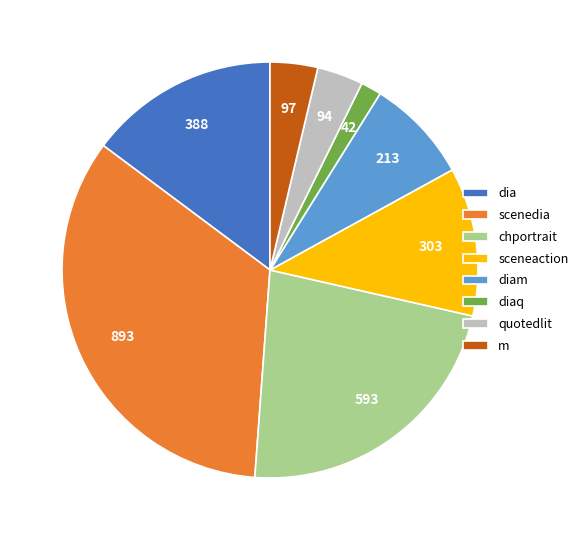

True or false: scenedia accounts for 42% of the total.

False